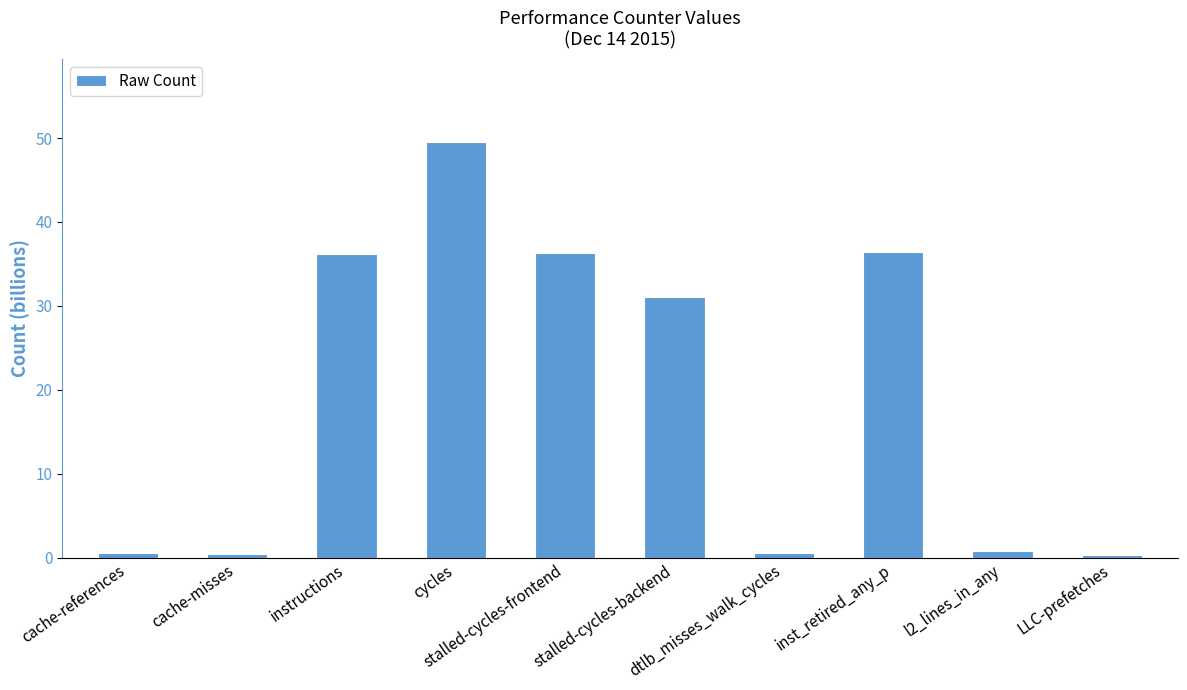

What position from the right is dtlb_misses_walk_cycles?

4